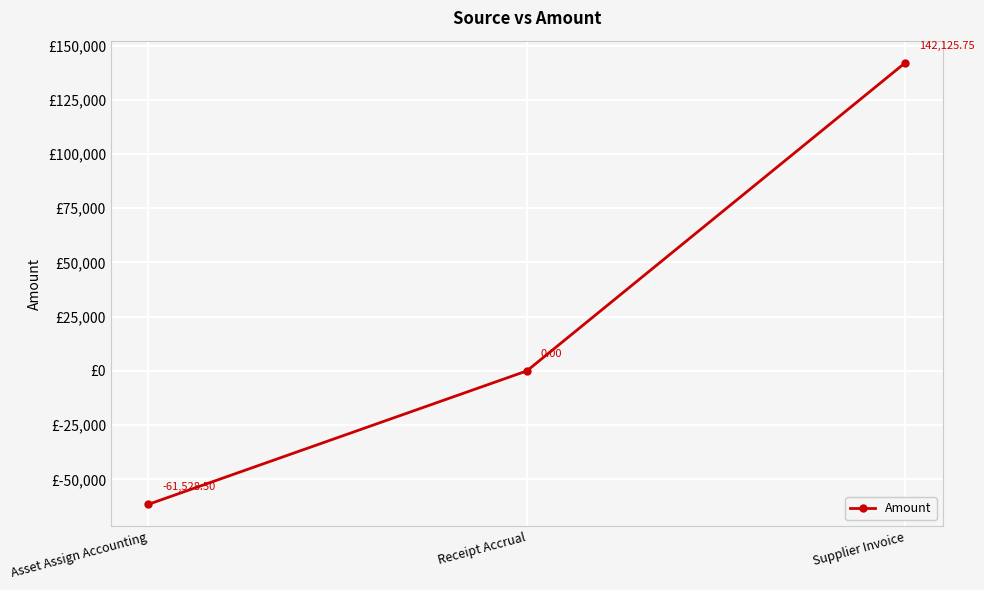

Which has a higher value, Supplier Invoice or Receipt Accrual?

Supplier Invoice